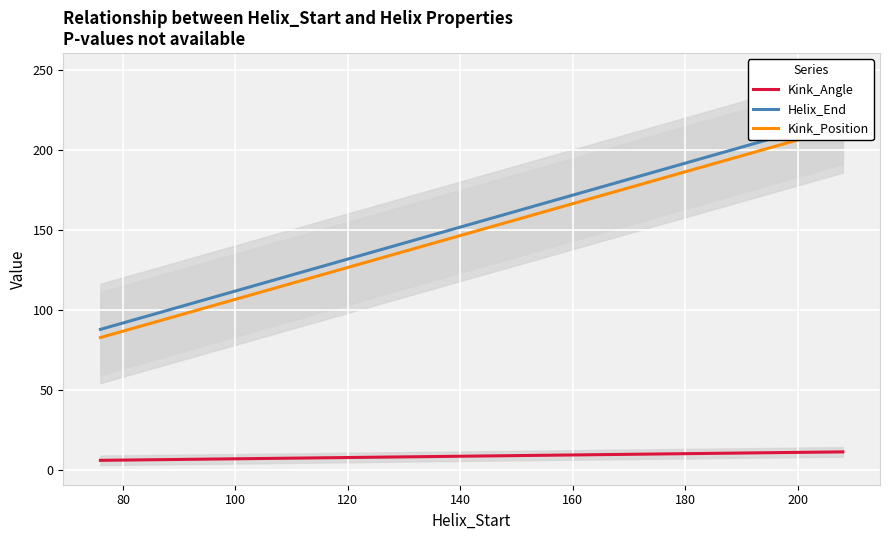

What is the value of the Helix_End point at the 14th from the left?

220.0